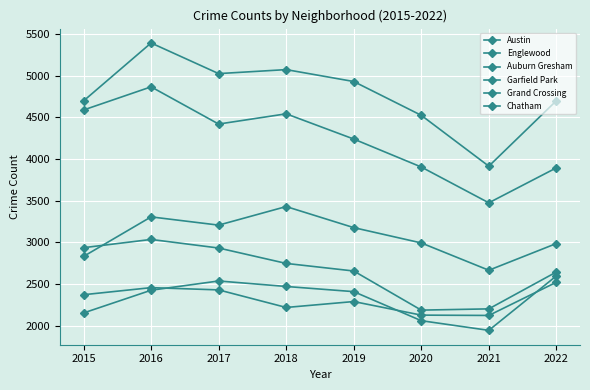

What is the value of the Grand Crossing point at the 2nd from the left?

2455